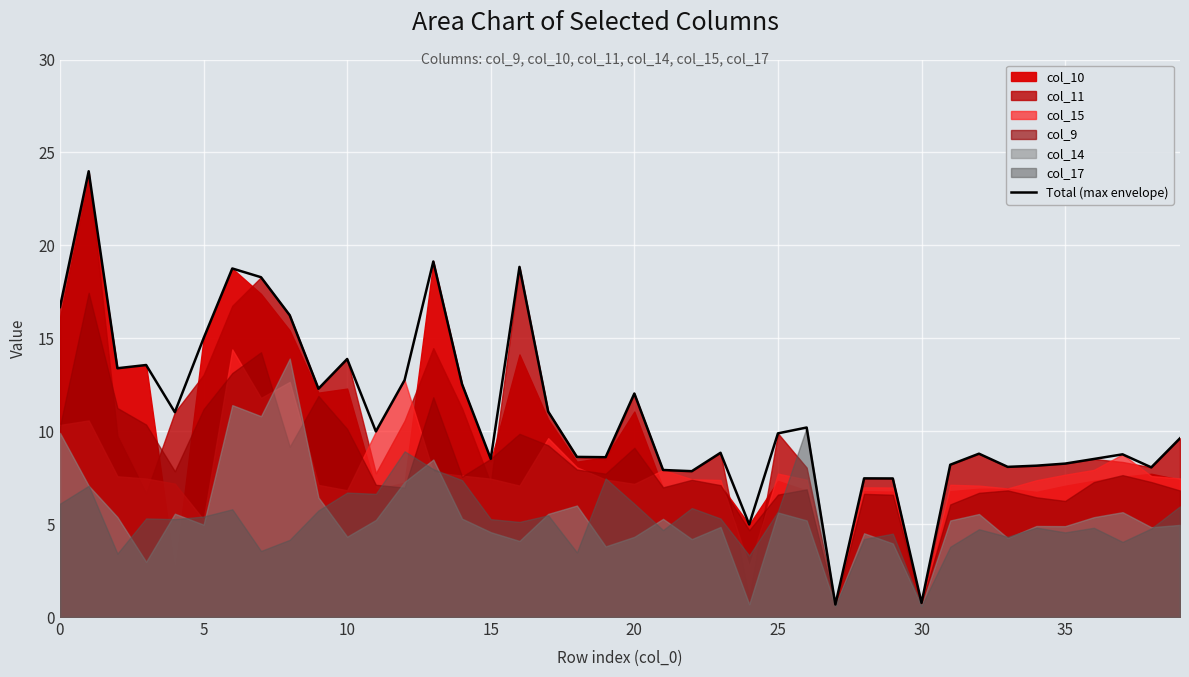

The value of Total (max envelope) at 15 is 8.5. True or false?

True